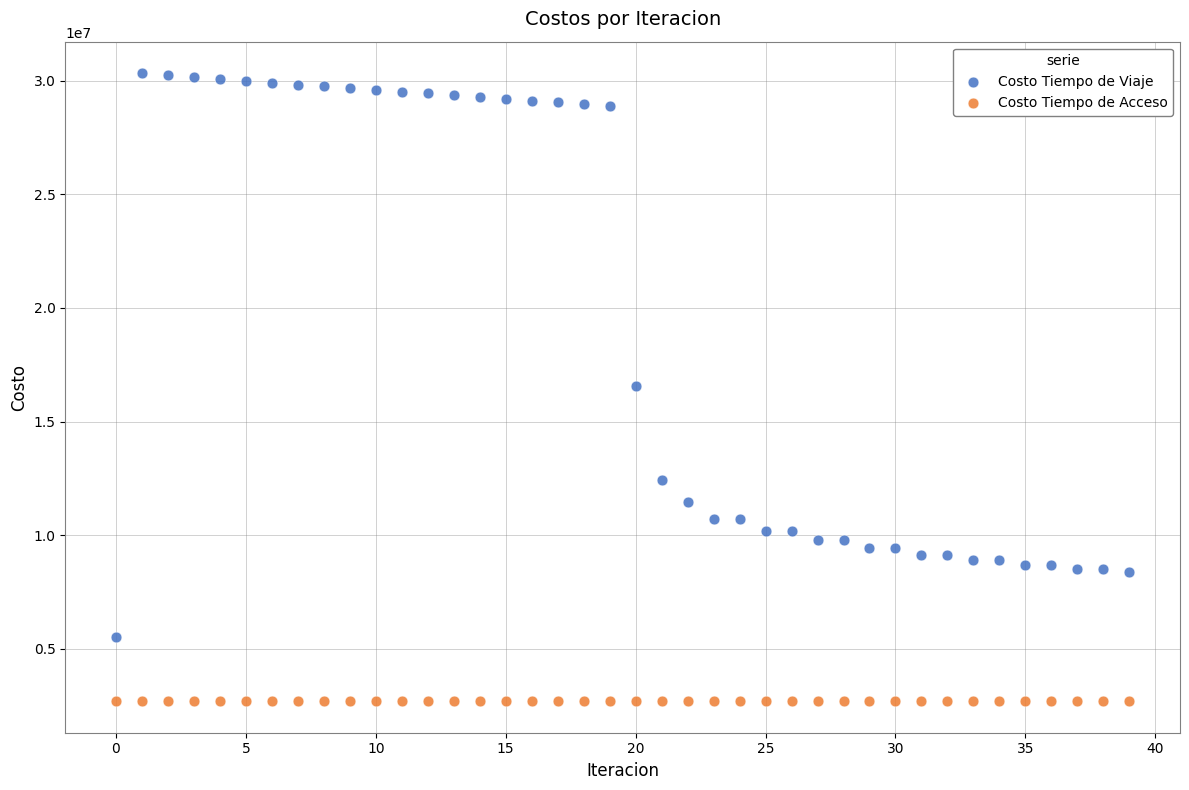

Which series contains the highest Y value?

Costo Tiempo de Viaje